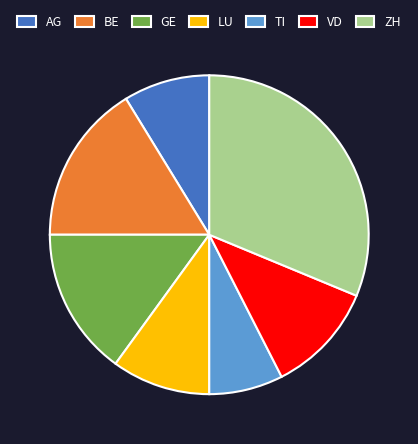

How many segments does this pie chart have?

7